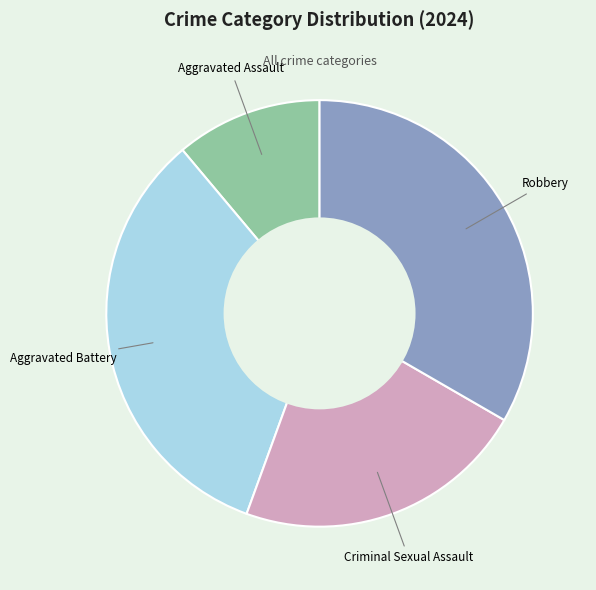

Is there any slice that represents more than half of the pie?

No